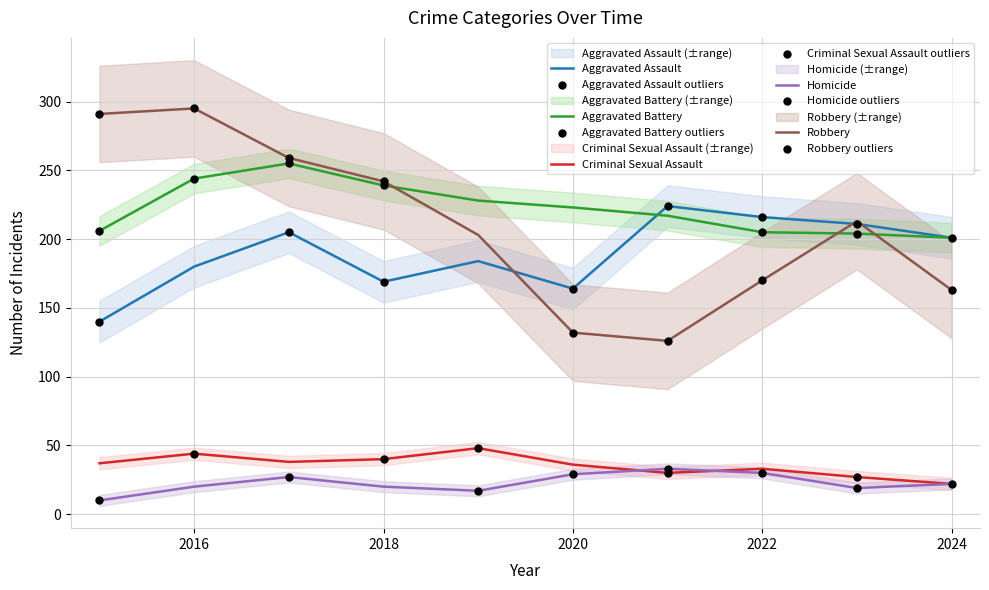

Is the value of Criminal Sexual Assault at 2020 greater than the value of Aggravated Assault at 2024?

No